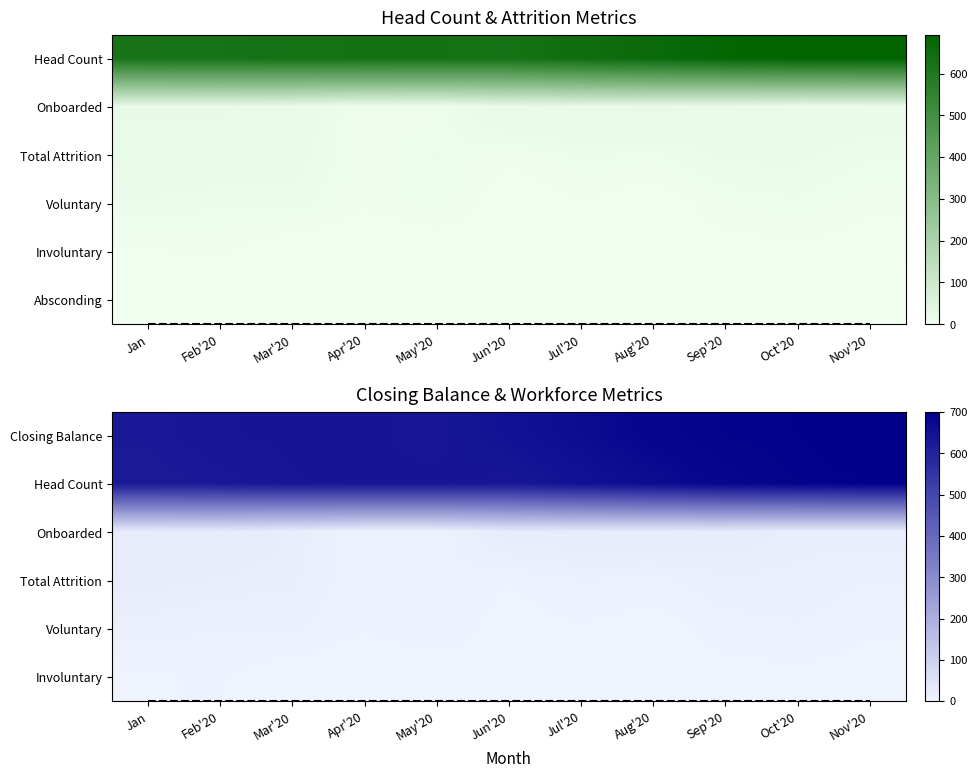

Is the value of closing_balance at Jun'20 greater than the value of head_count at Mar'20?

Yes